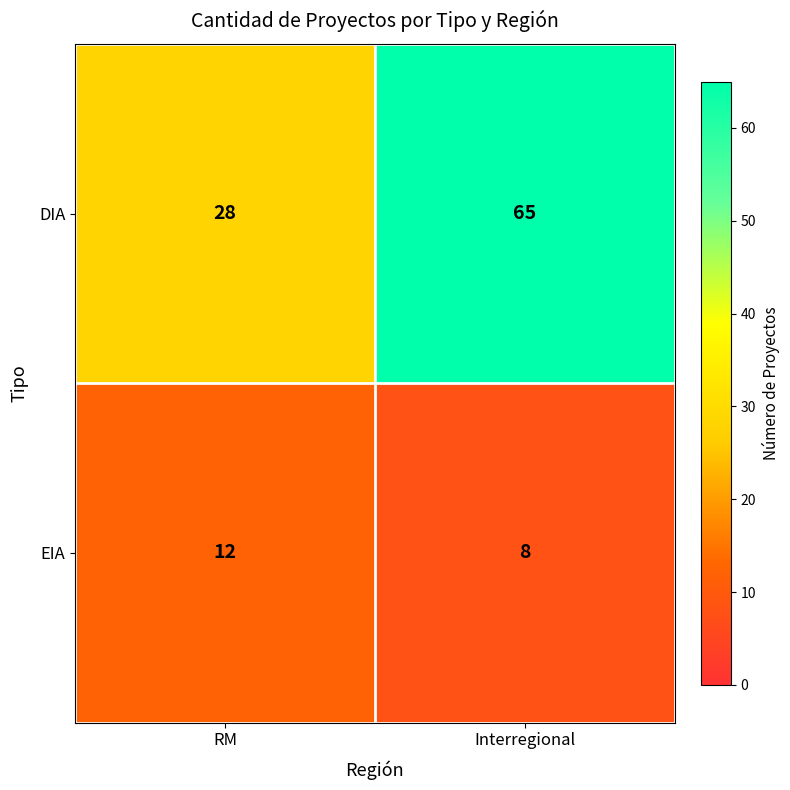

How many series are shown in this chart?

2